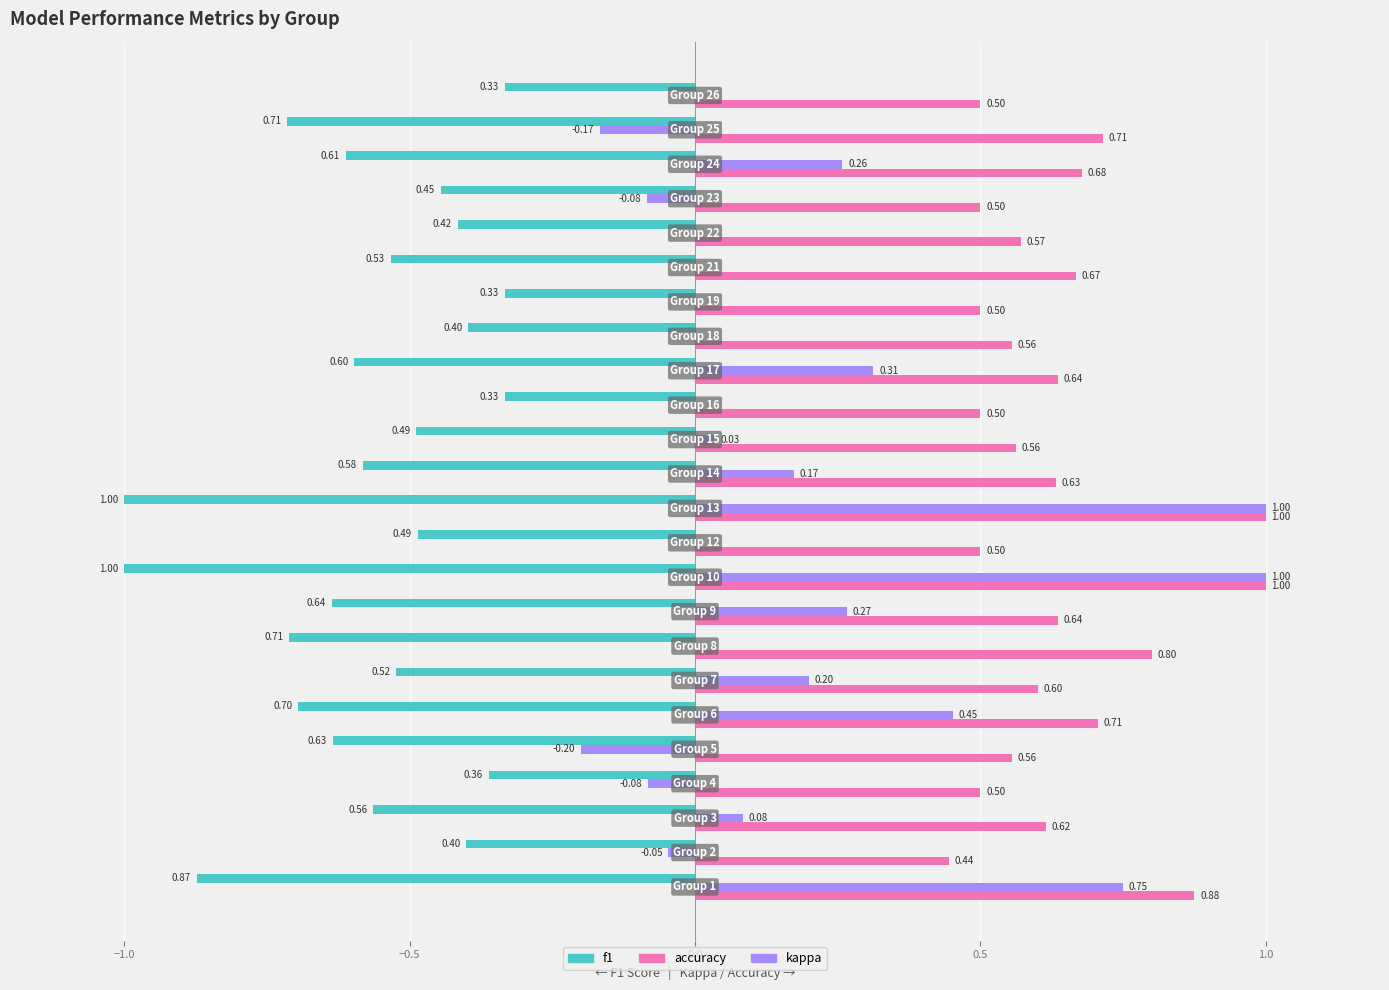

Which series has the largest total across all categories?

accuracy